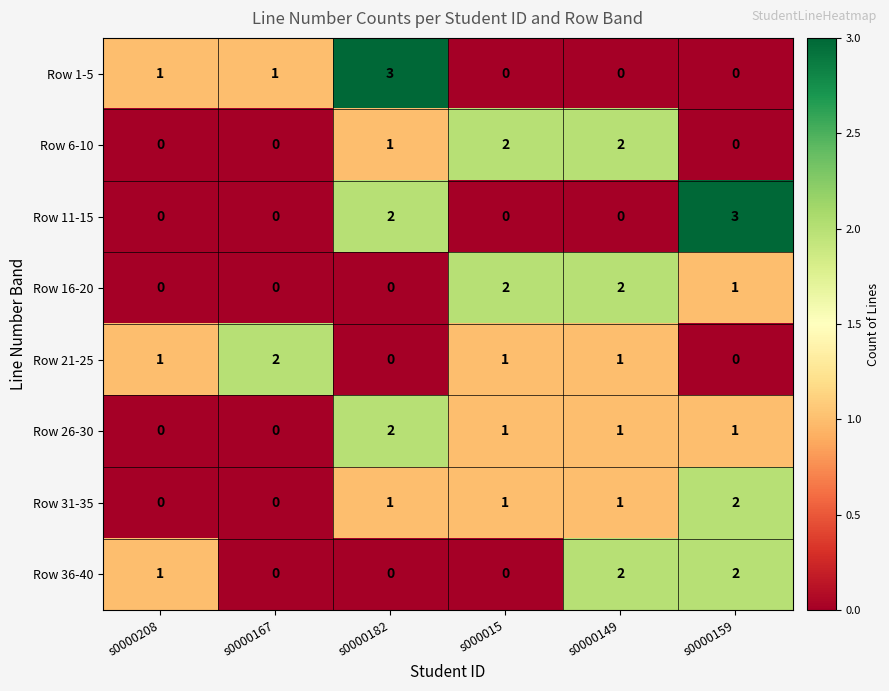

What is the difference between the highest and lowest values at s0000208?

1